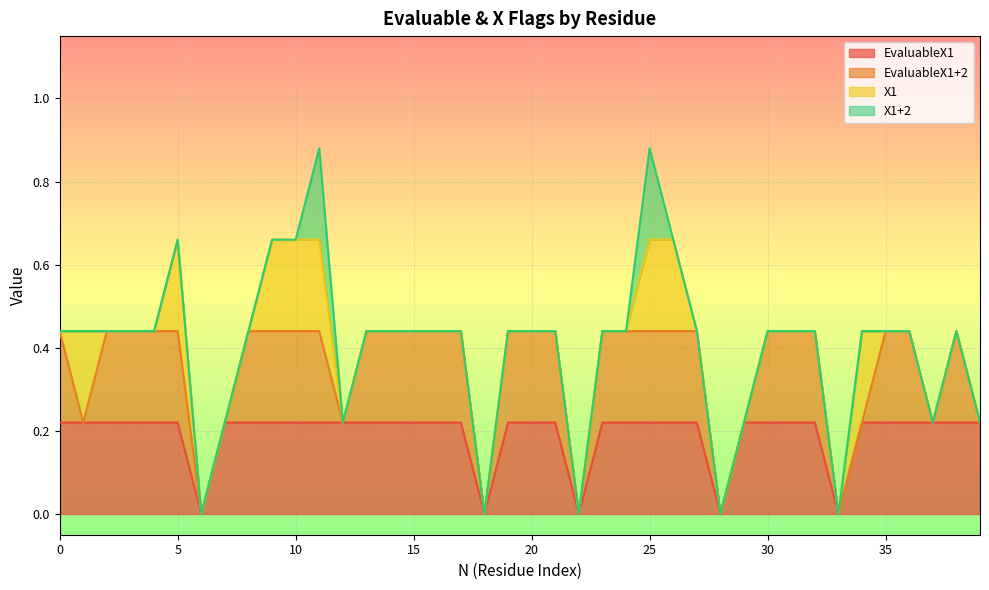

True or false: X1+2 and EvaluableX1+2 cross at least once.

False